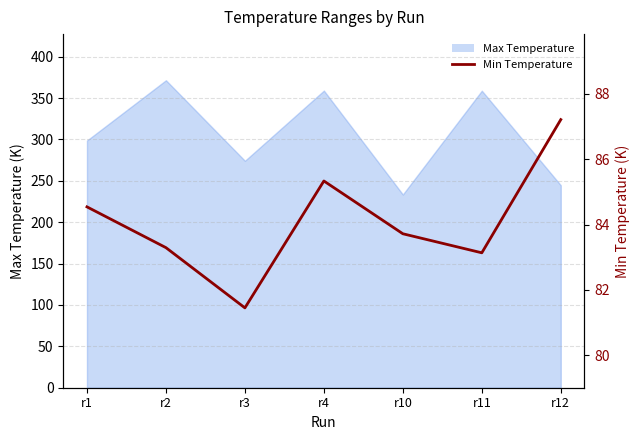

List the labels in order of value, largest first.

r12, r4, r1, r10, r2, r11, r3